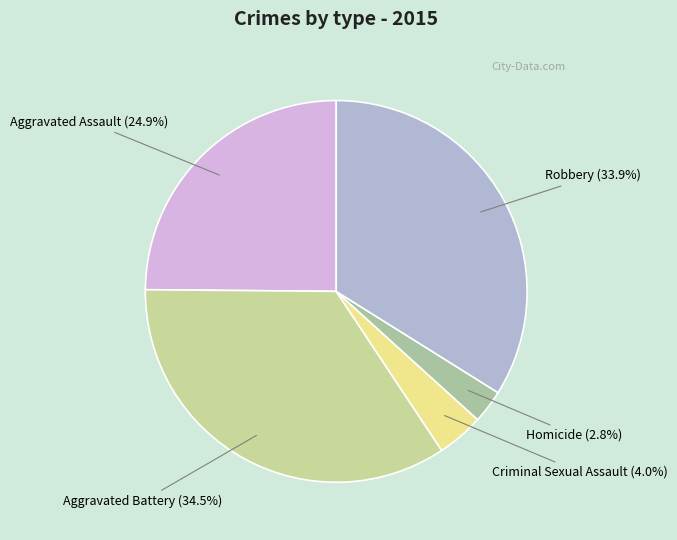

What percentage is the Robbery slice, to the nearest percent?

34%